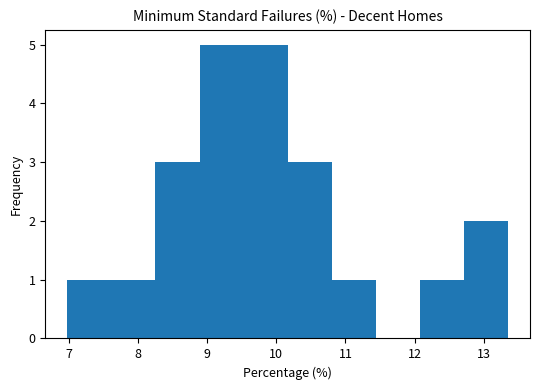

Reading left to right, transcribe this chart: for each bar, give the range it covers on the x-axis and its height. Neither the bar edges nor the heights are printed on the chart, so give them approximately, as read against the axes.

7.0 to 7.6: 1
7.6 to 8.2: 1
8.2 to 8.9: 3
8.9 to 9.5: 5
9.5 to 10.2: 5
10.2 to 10.8: 3
10.8 to 11.4: 1
11.4 to 12.1: 0
12.1 to 12.7: 1
12.7 to 13.4: 2